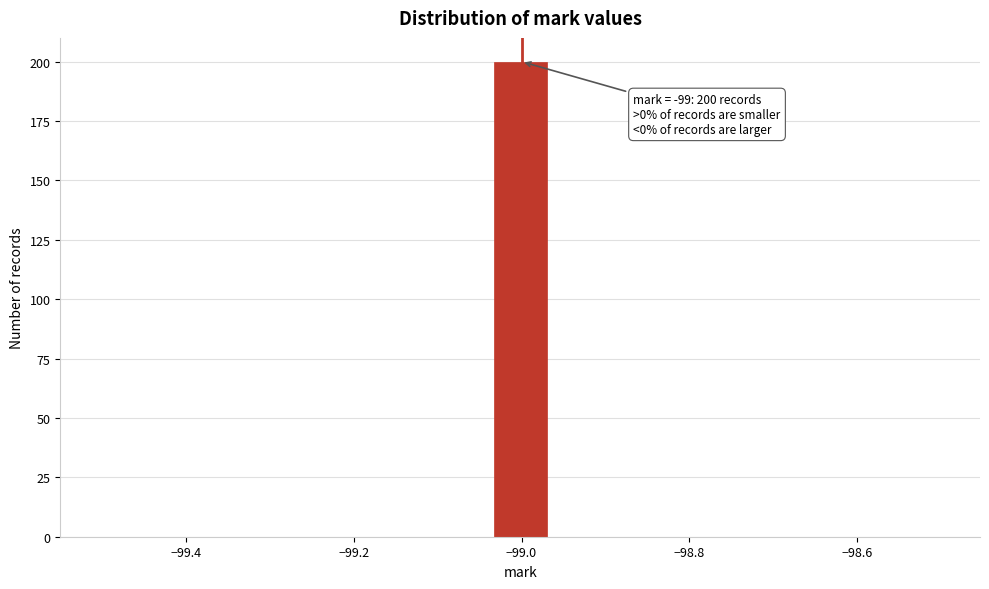

Around what value on the x-axis is the tallest bar? Give the approximate position of its centre, as read against the axis.

-99.00